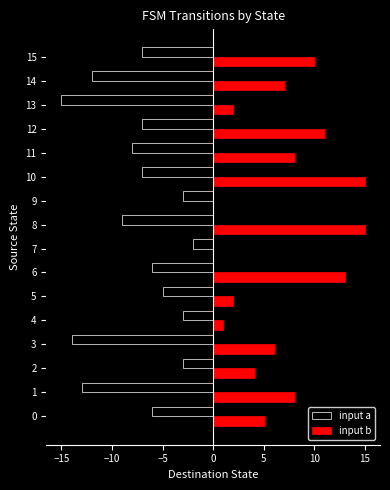

Read the input b value at 3.

6